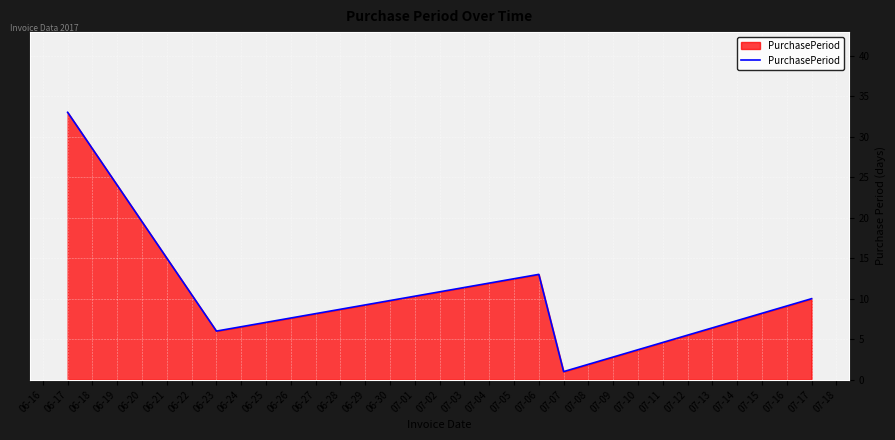

What value does the data have at 07-06?

13